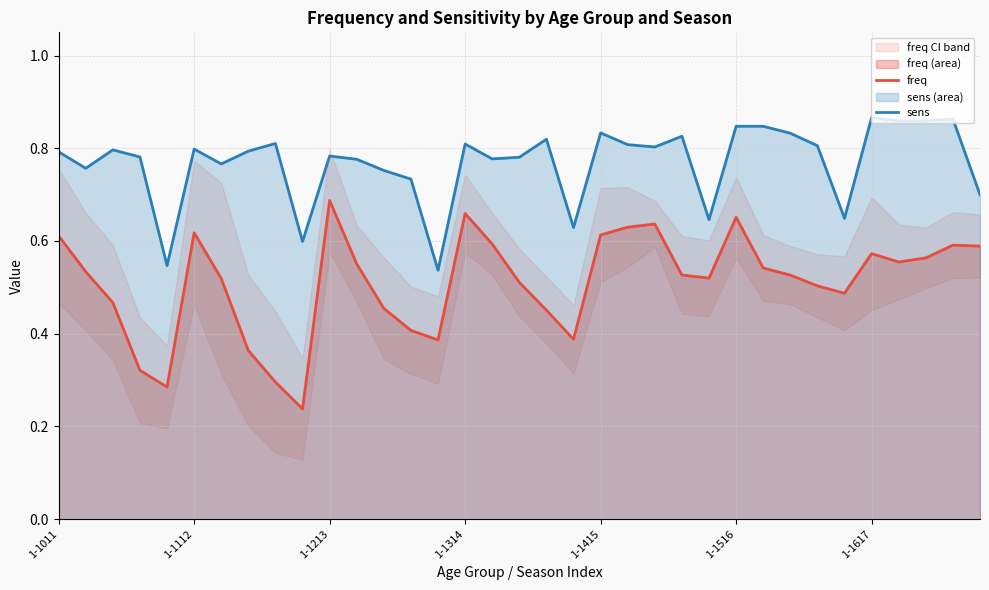

Reading left to right, list all the values displayed in this chart.

freq: 0.6	0.5	0.5	0.3	0.3	0.6	0.5	0.4	0.3	0.2	0.7	0.6	0.5	0.4	0.4	0.7	0.6	0.5	0.5	0.4	0.6	0.6	0.6	0.5	0.5	0.7	0.5	0.5	0.5	0.5	0.6	0.6	0.6	0.6	0.6
sens: 0.8	0.8	0.8	0.8	0.5	0.8	0.8	0.8	0.8	0.6	0.8	0.8	0.8	0.7	0.5	0.8	0.8	0.8	0.8	0.6	0.8	0.8	0.8	0.8	0.6	0.8	0.8	0.8	0.8	0.6	0.9	0.9	0.9	0.9	0.7